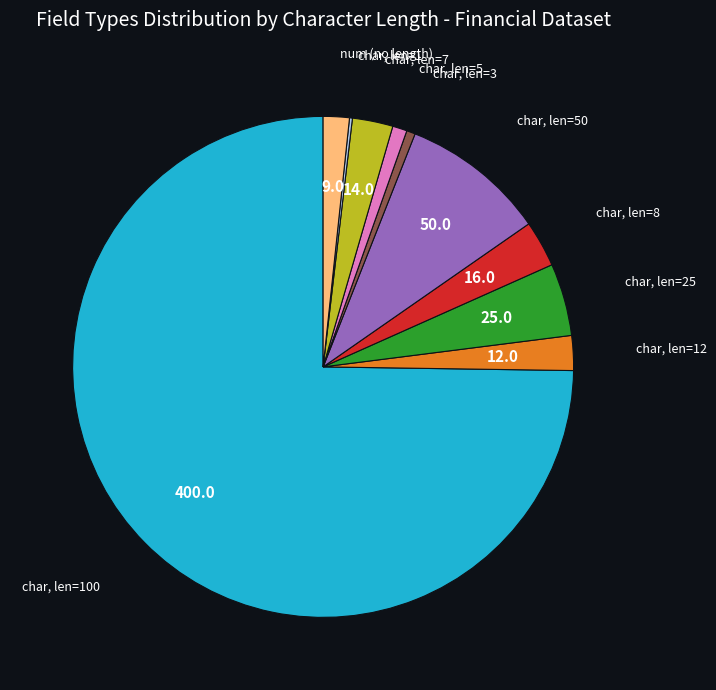

Approximately how many times larger is the value at char, len=50 compared to char, len=8?

3.1